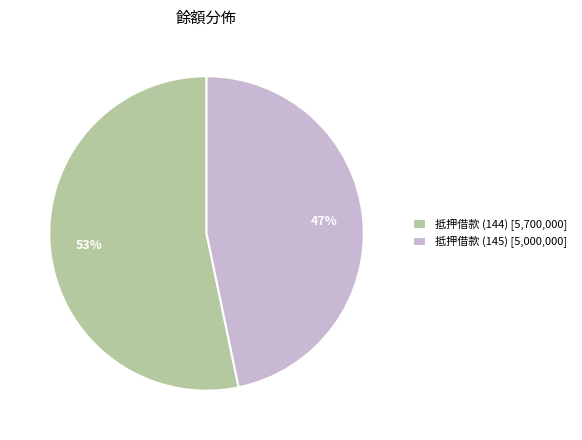

To the nearest percent, what is the combined percentage of 抵押借款 (144) [5,700,000] and 抵押借款 (145) [5,000,000]?

100%